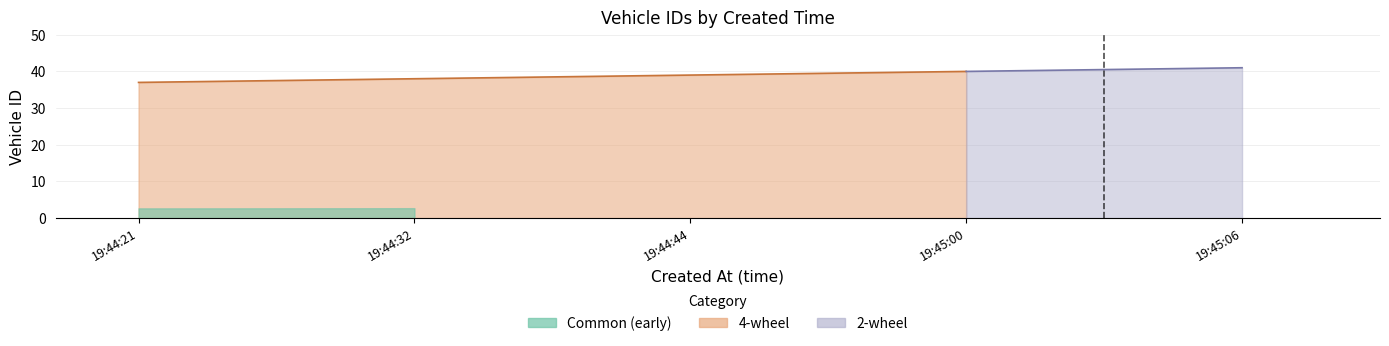

Which has a higher value, 19:44:32 or 19:44:21?

19:44:32